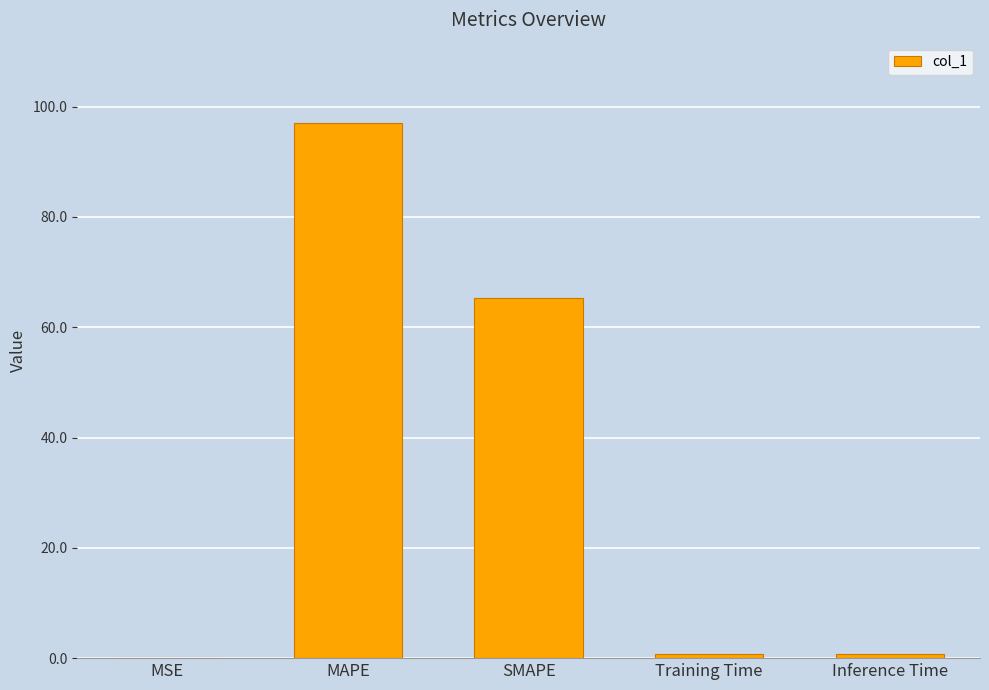

What is the average value?

32.8